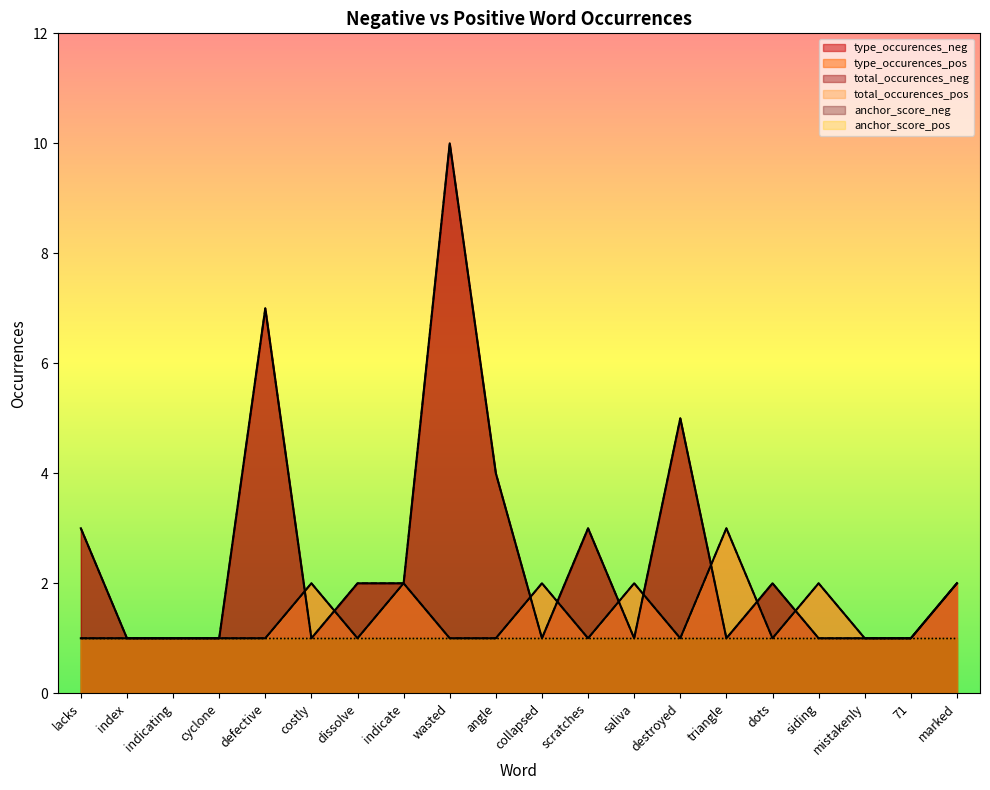

What is the average value of the type_occurences_pos series?

1